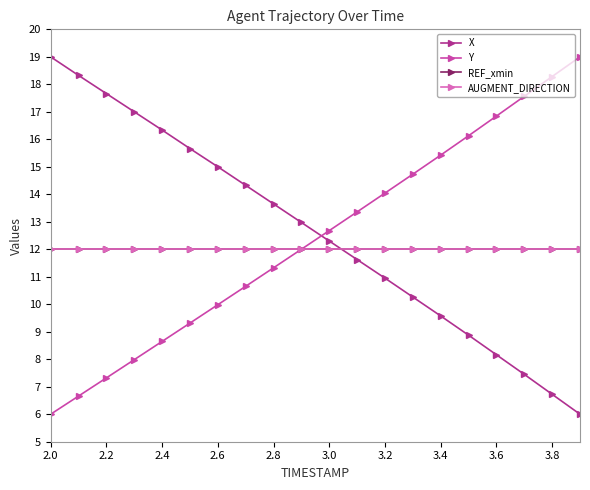

Does the chart have visible grid lines?

No